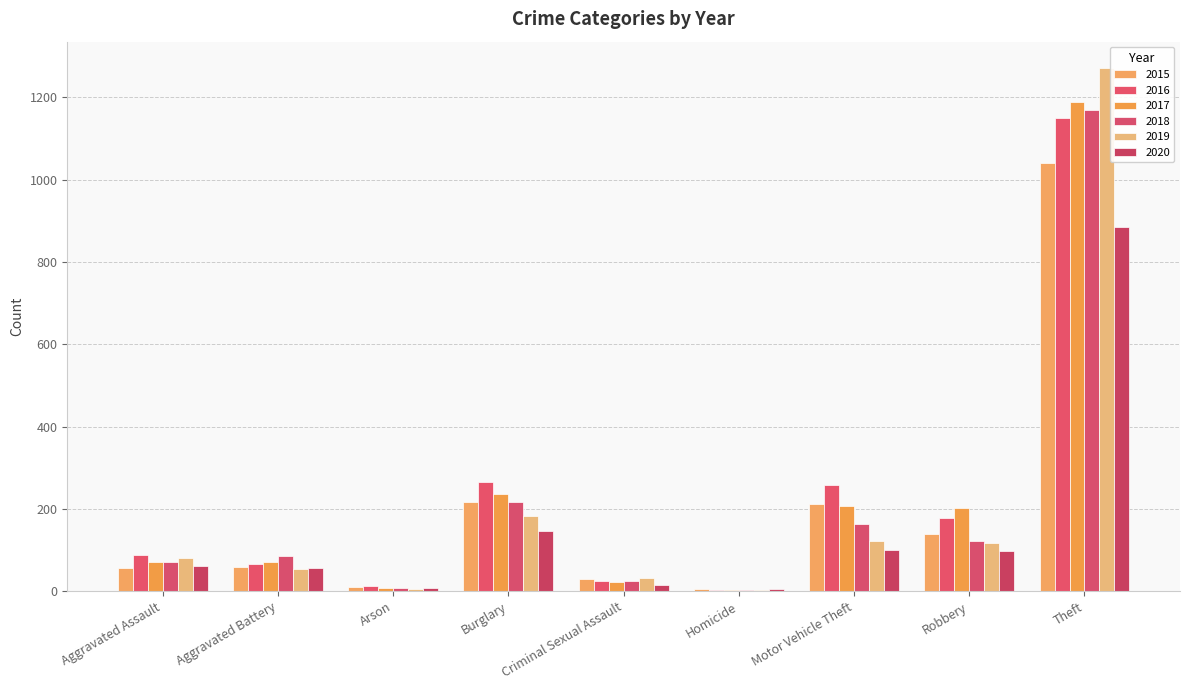

Where does the 2016 series first go above 88?

Burglary